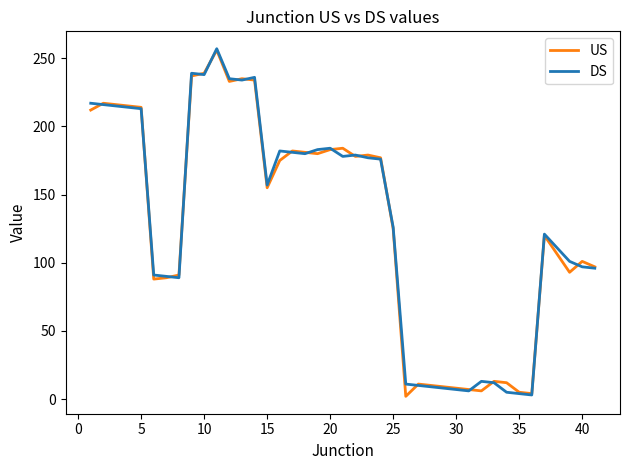

What is the greatest value displayed?

257